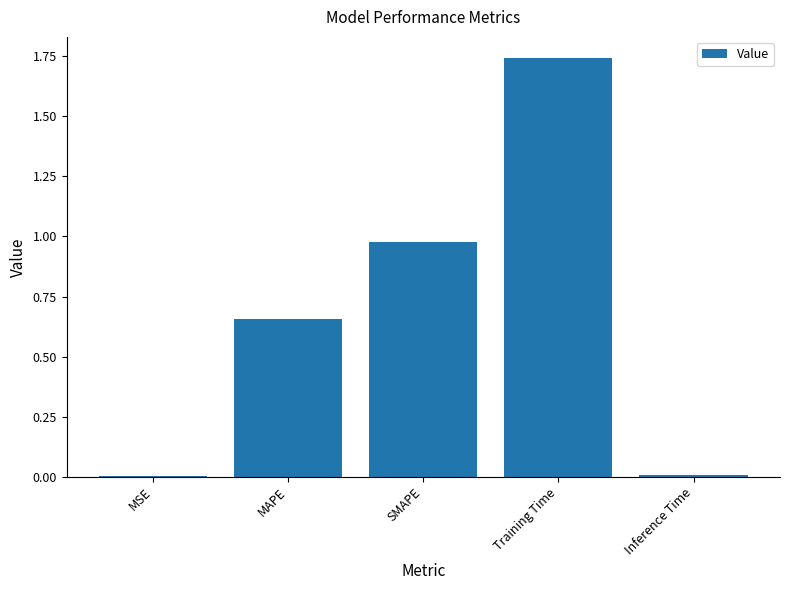

What is the sum of all values?

3.4